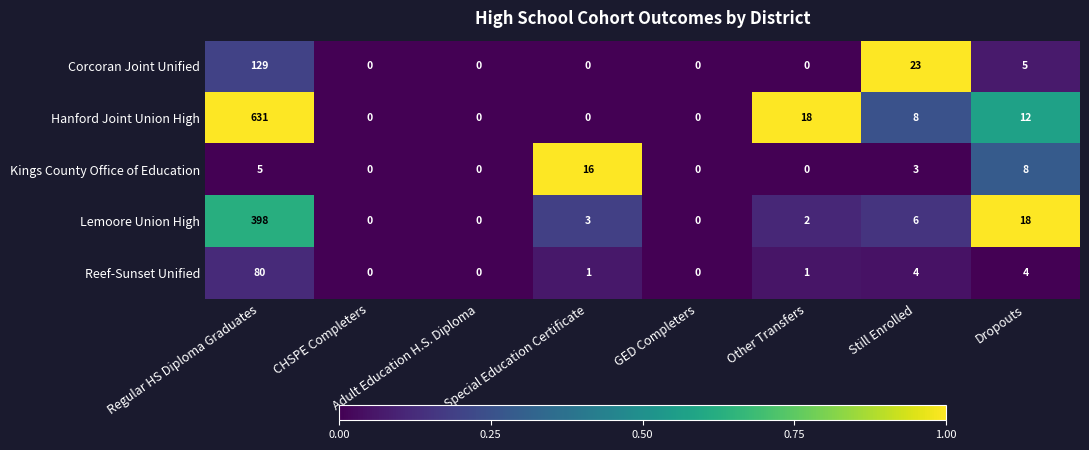

How many data points in Corcoran Joint Unified are above 0?

3